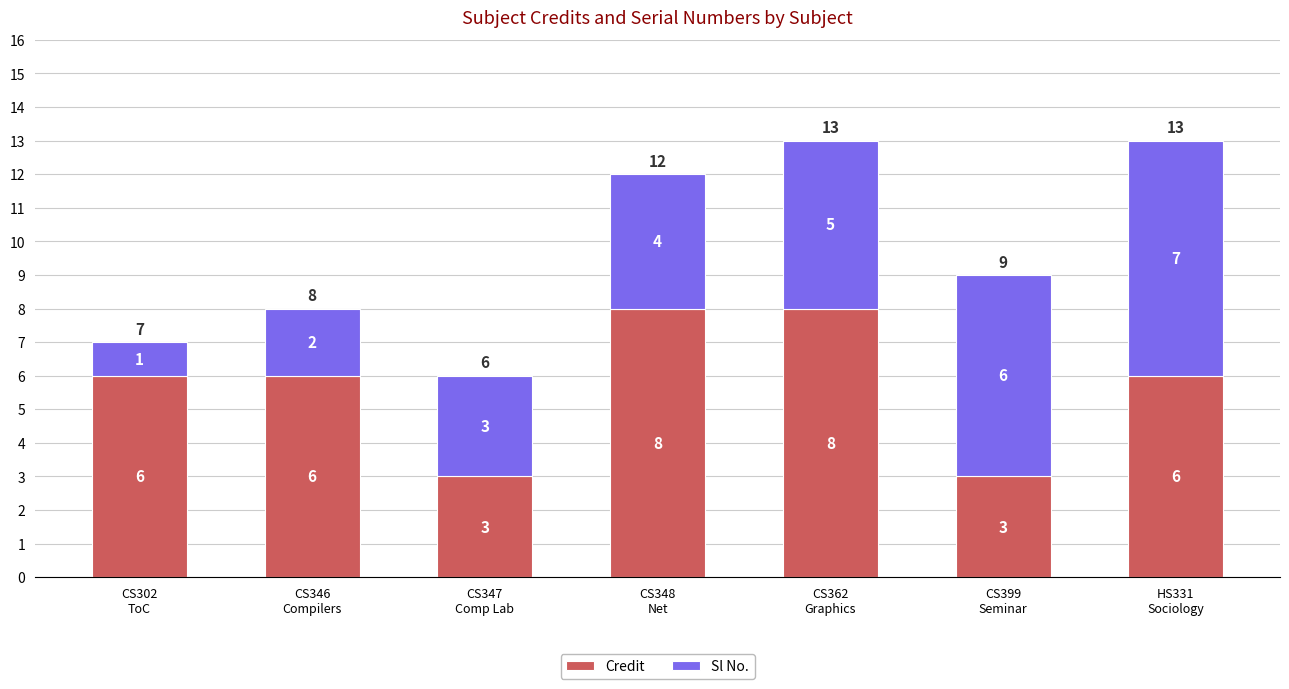

What is the highest value of the Credit series?

8